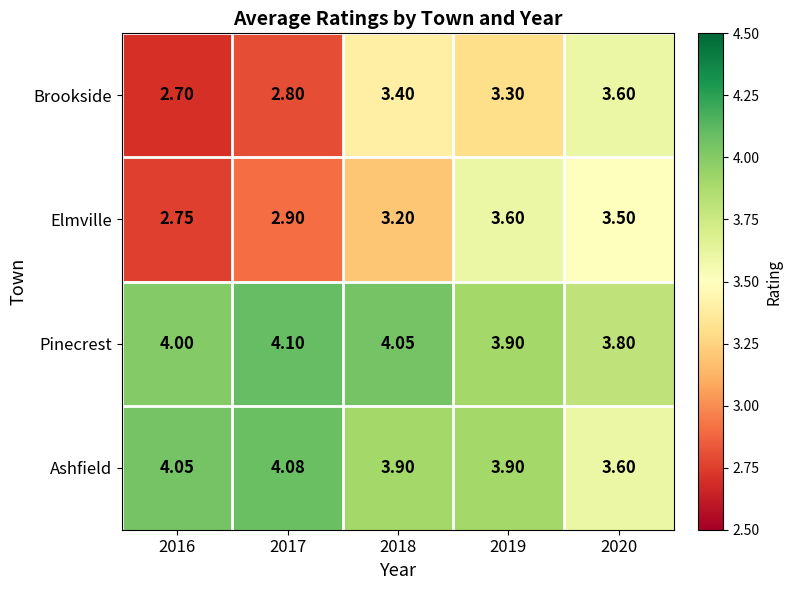

Is the value of Ashfield at 2016 greater than the value of Pinecrest at 2019?

Yes